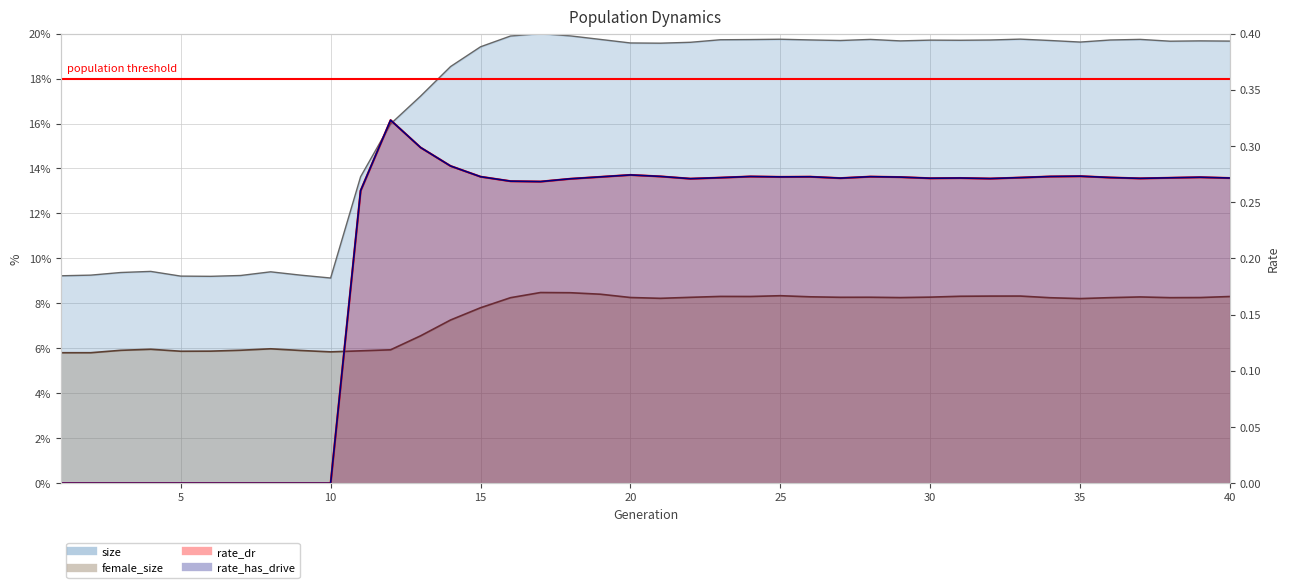

How many series are shown in this chart?

4